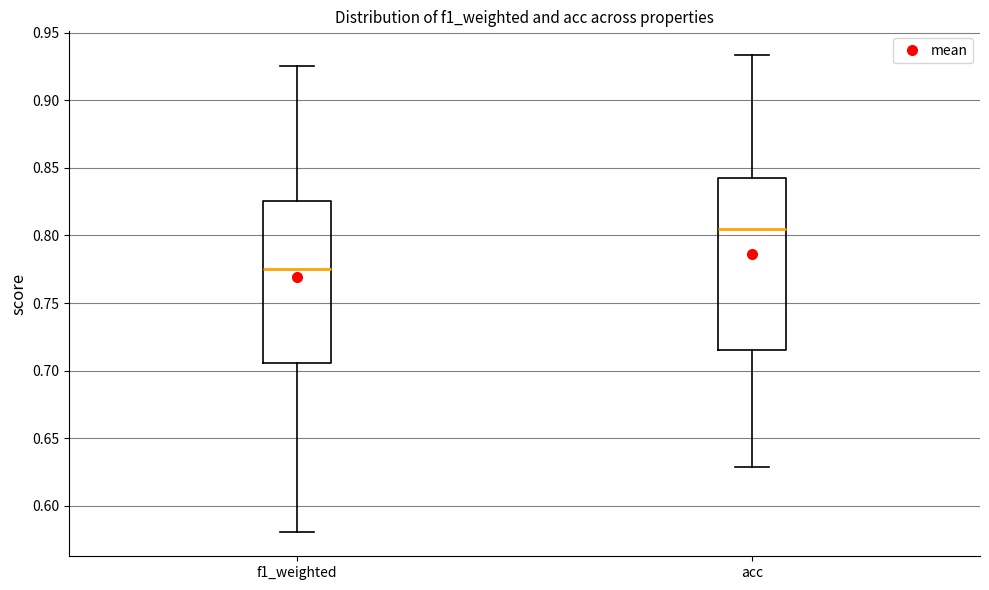

Reading left to right, transcribe this box plot: for each box, give where its median line is, the range the box spans, and where its two whiskers end, as read against the y-axis. The values are not printed on the chart, so give them approximately, as read against the axis.

f1_weighted: median 0.775, box 0.705 to 0.825, whiskers 0.580 to 0.925
acc: median 0.805, box 0.715 to 0.840, whiskers 0.630 to 0.935